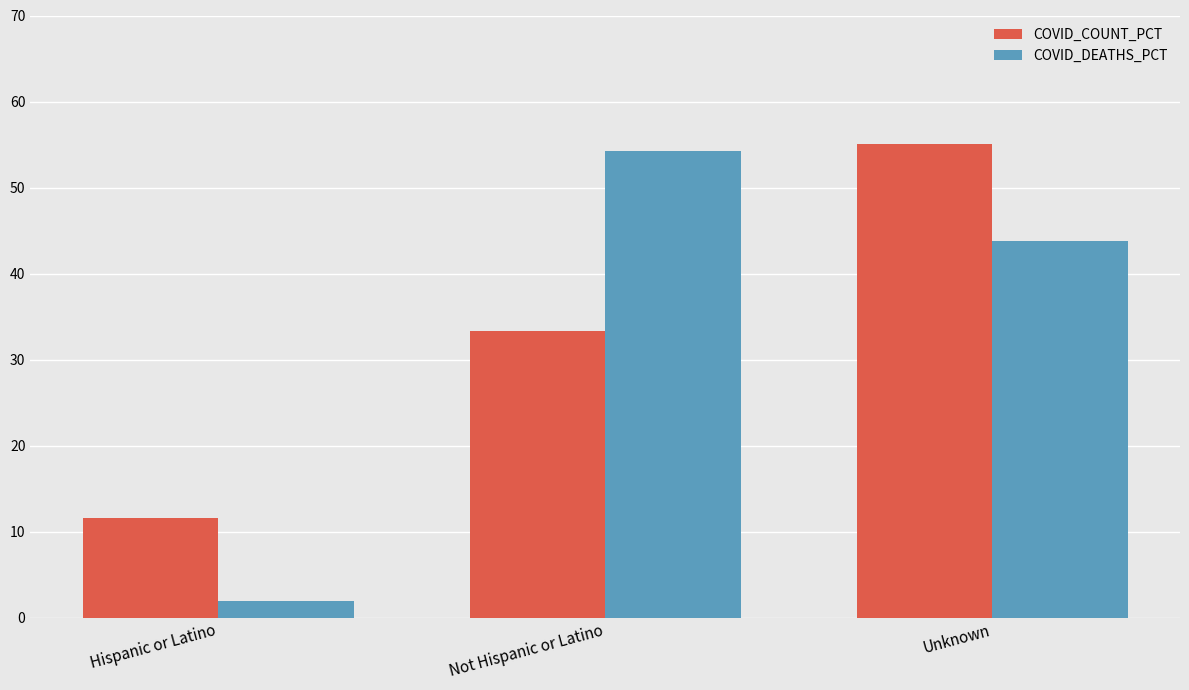

Count the number of categories in the chart.

3